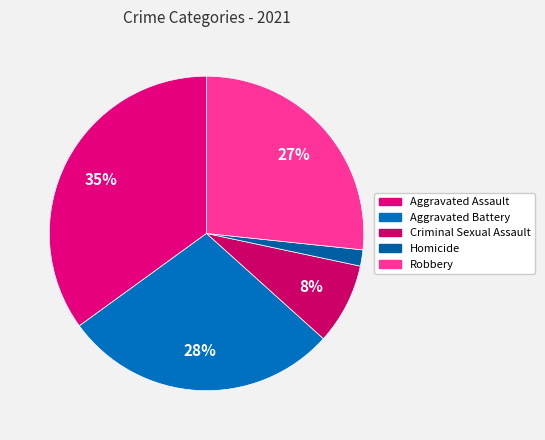

Is Aggravated Assault the majority of the pie?

No